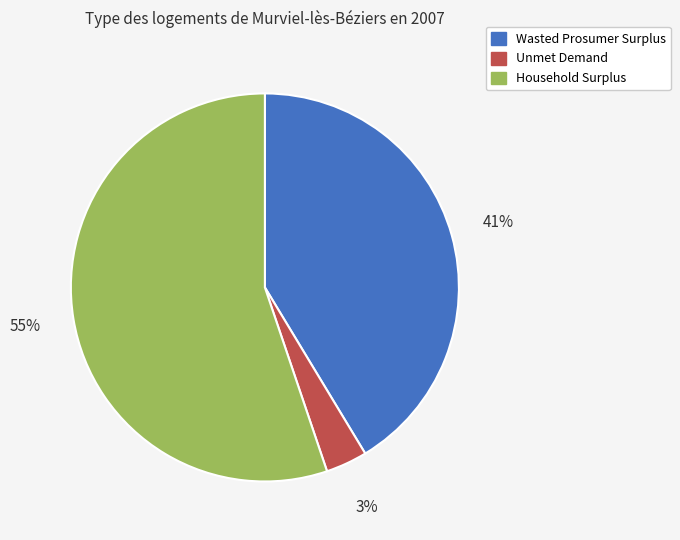

Count the number of slices in the pie.

3